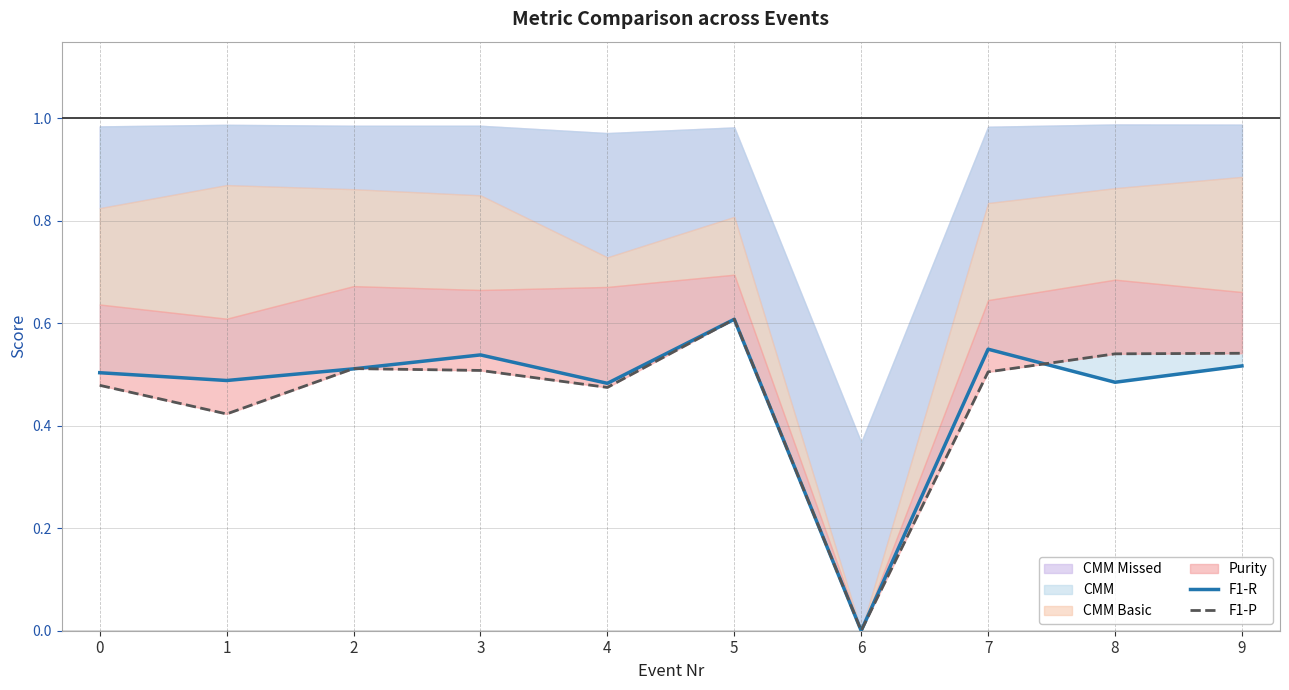

Count the number of categories in the chart.

10